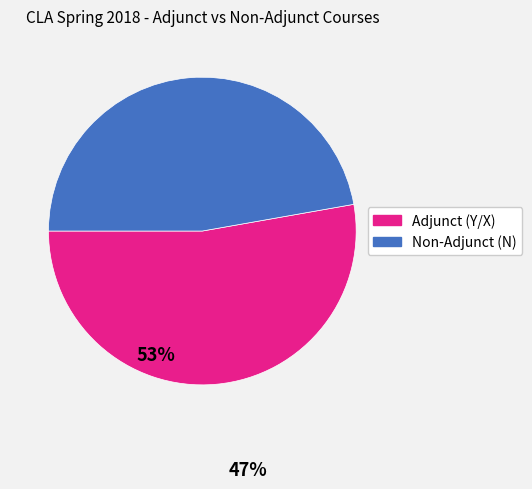

Does any single category account for the majority?

Yes